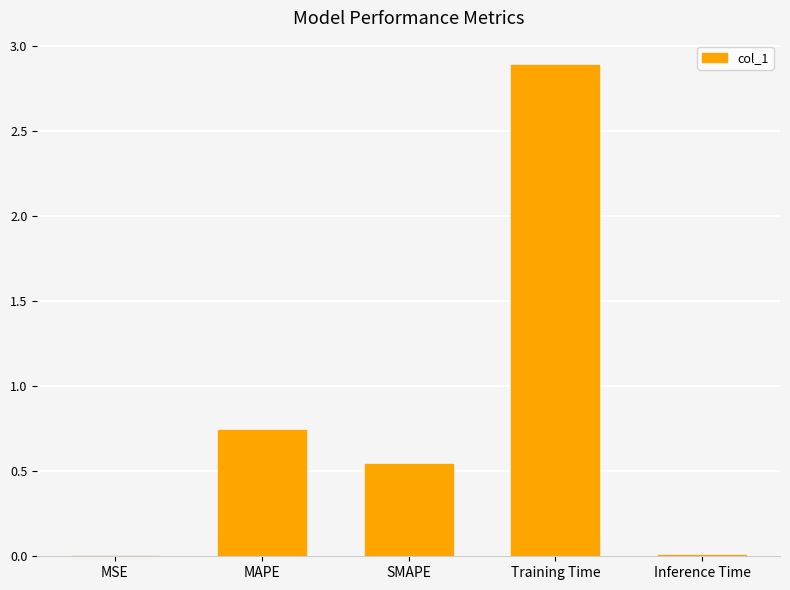

Are the bars grouped side by side (vs. stacked)?

No